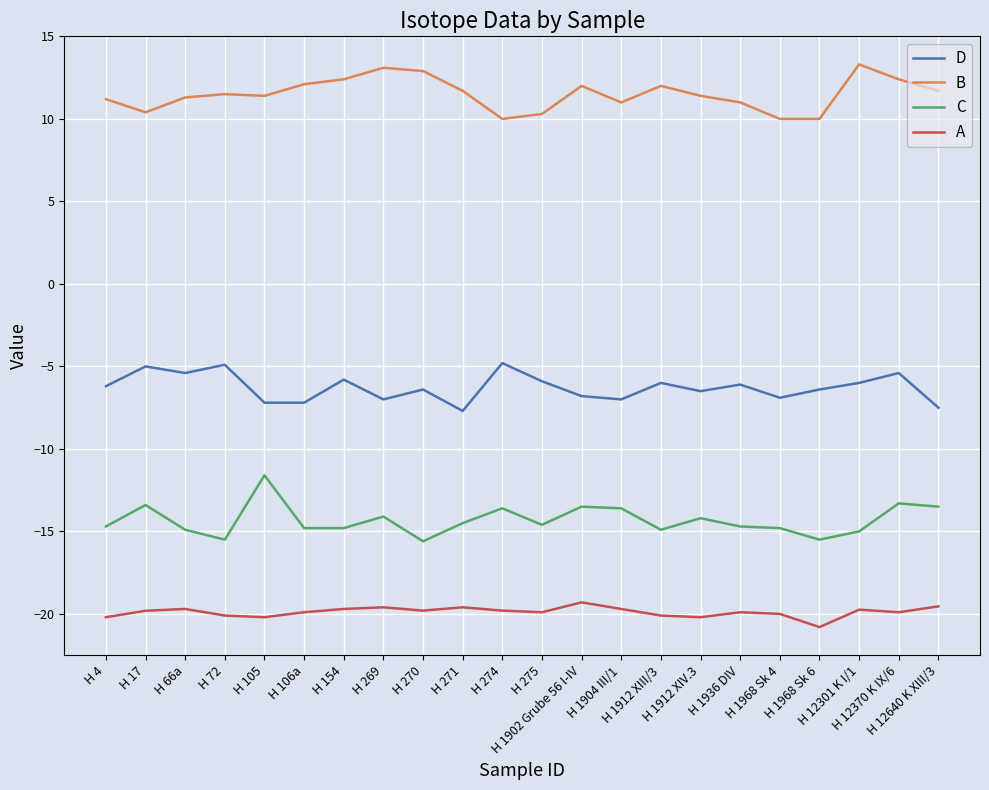

Rank the series by their maximum value, from highest to lowest.

B, D, C, A